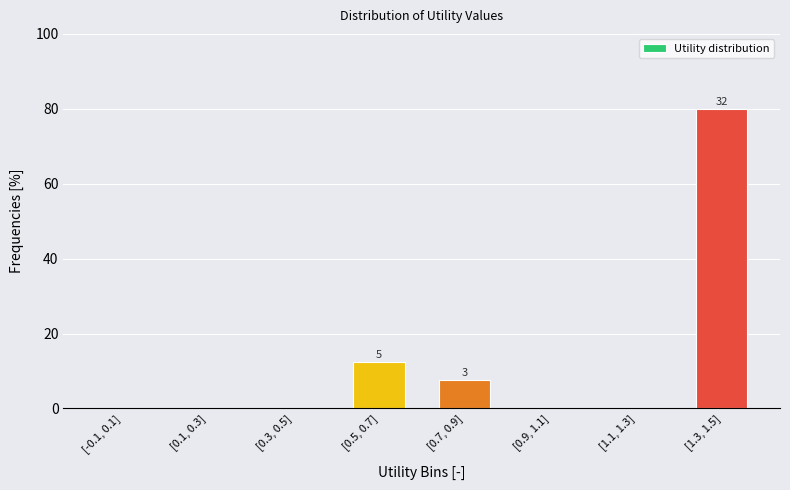

Reading left to right, list all the values displayed in this chart.

[-0.1, 0.1]=0.0	[0.1, 0.3]=0.0	[0.3, 0.5]=0.0	[0.5, 0.7]=12.5	[0.7, 0.9]=7.5	[0.9, 1.1]=0.0	[1.1, 1.3]=0.0	[1.3, 1.5]=80.0